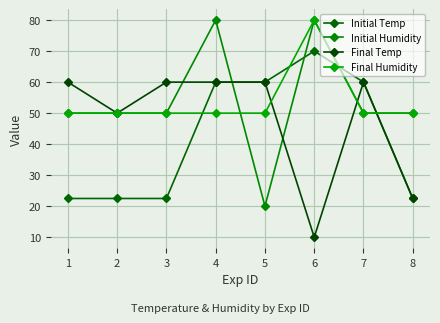

Reading right to left, extract all data points from this chart.

Initial Temp: 8=22.5	7=60.0	6=70.0	5=60.0	4=60.0	3=22.5	2=22.5	1=22.5
Initial Humidity: 8=50.0	7=50.0	6=80.0	5=20.0	4=80.0	3=50.0	2=50.0	1=50.0
Final Temp: 8=22.5	7=60.0	6=10.0	5=60.0	4=60.0	3=60.0	2=50.0	1=60.0
Final Humidity: 8=50.0	7=50.0	6=80.0	5=50.0	4=50.0	3=50.0	2=50.0	1=50.0